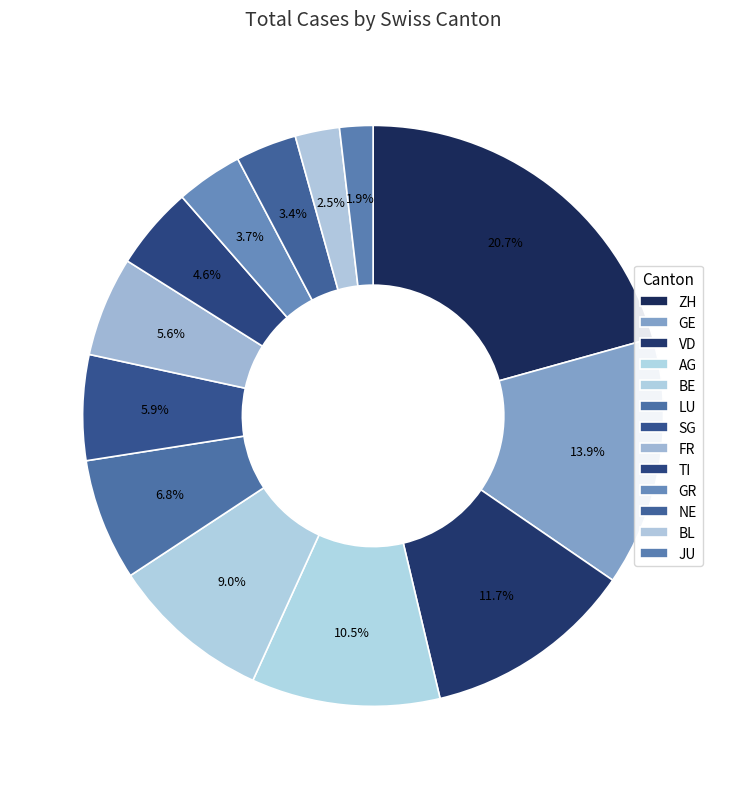

How many slices are in this pie chart?

13